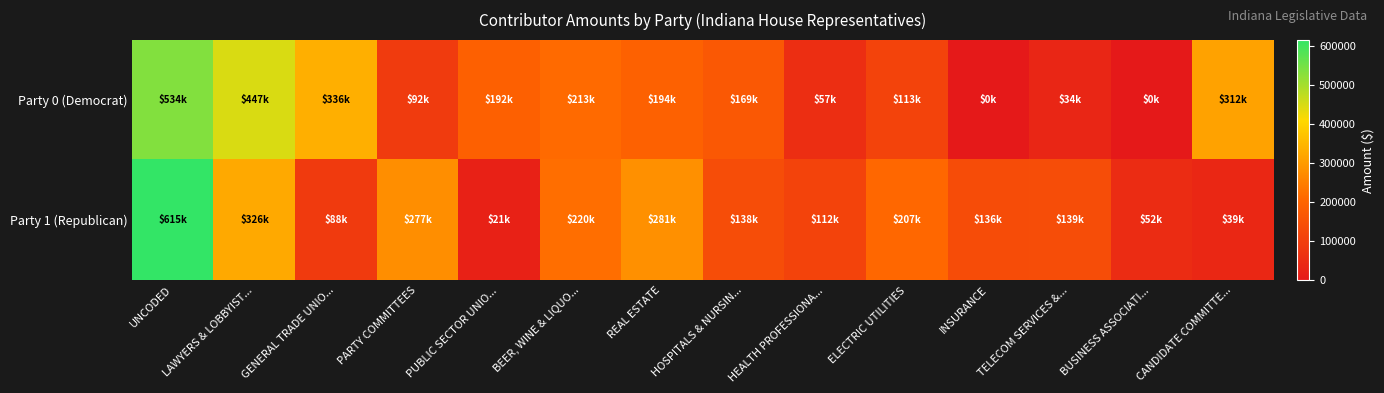

Which series changed the most between HEALTH PROFESSIONA... and ELECTRIC UTILITIES?

Party 1 (Republican)